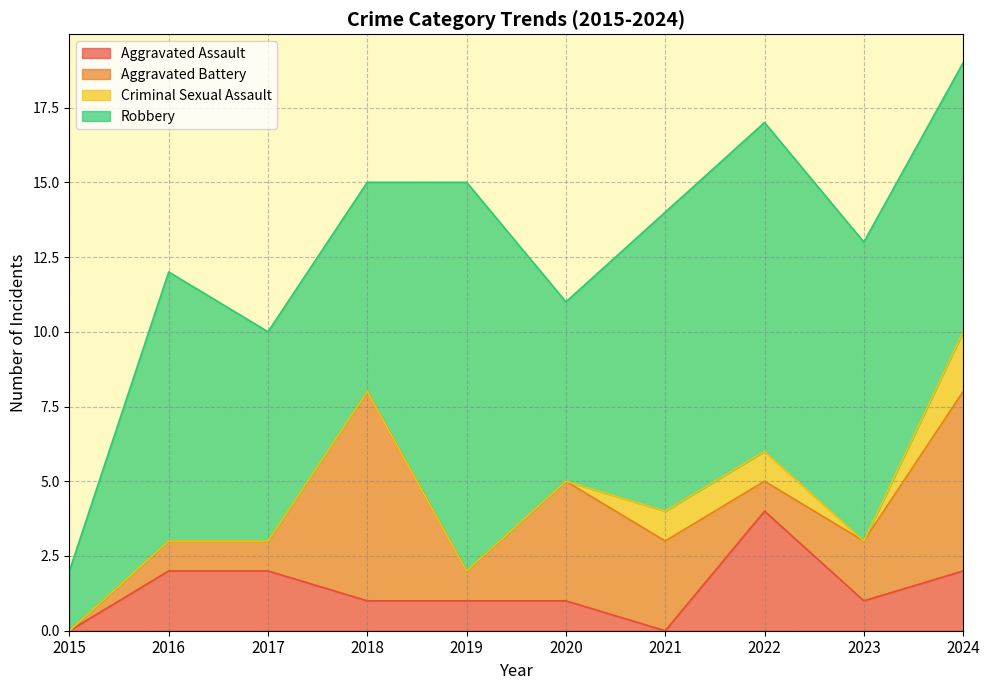

True or false: Aggravated Assault has more than 2 interior local peaks.

False